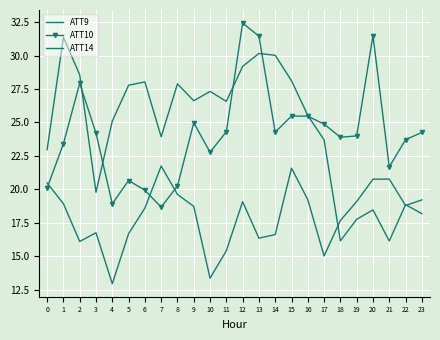

Is the value of ATT14 at 12 greater than the value of ATT10 at 1?

No